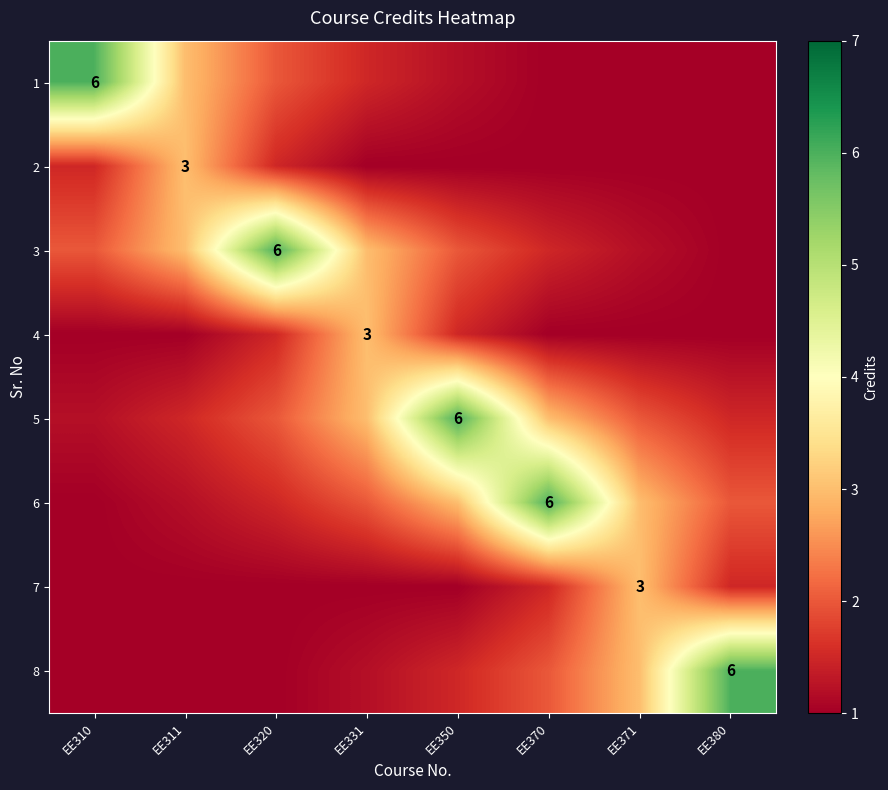

True or false: 4 has a value of 4.0 at EE331.

False